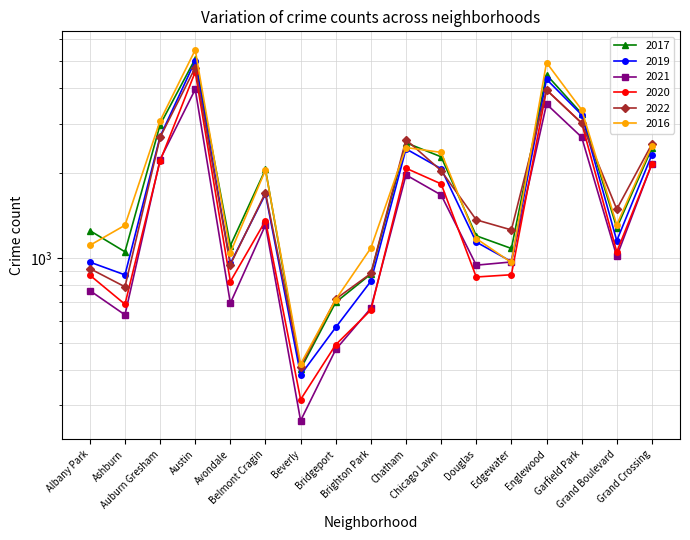

Reading left to right, transcribe all the data shown in this chart.

2017: Albany Park=1252	Ashburn=1053	Auburn Gresham=2973	Austin=5095	Avondale=1107	Belmont Cragin=2066	Beverly=404	Bridgeport=697	Brighton Park=878	Chatham=2566	Chicago Lawn=2288	Douglas=1200	Edgewater=1082	Englewood=4472	Garfield Park=3257	Grand Boulevard=1281	Grand Crossing=2456
2019: Albany Park=968	Ashburn=872	Auburn Gresham=2700	Austin=5008	Avondale=957	Belmont Cragin=1687	Beverly=385	Bridgeport=568	Brighton Park=828	Chatham=2441	Chicago Lawn=2076	Douglas=1140	Edgewater=972	Englewood=4310	Garfield Park=3226	Grand Boulevard=1153	Grand Crossing=2328
2021: Albany Park=767	Ashburn=629	Auburn Gresham=2237	Austin=3971	Avondale=692	Belmont Cragin=1311	Beverly=265	Bridgeport=474	Brighton Park=664	Chatham=1973	Chicago Lawn=1675	Douglas=944	Edgewater=969	Englewood=3519	Garfield Park=2687	Grand Boulevard=1014	Grand Crossing=2161
2020: Albany Park=870	Ashburn=686	Auburn Gresham=2213	Austin=4577	Avondale=826	Belmont Cragin=1357	Beverly=315	Bridgeport=493	Brighton Park=654	Chatham=2084	Chicago Lawn=1834	Douglas=857	Edgewater=873	Englewood=3952	Garfield Park=3018	Grand Boulevard=1052	Grand Crossing=2158
2022: Albany Park=918	Ashburn=791	Auburn Gresham=2682	Austin=4742	Avondale=948	Belmont Cragin=1707	Beverly=412	Bridgeport=716	Brighton Park=882	Chatham=2632	Chicago Lawn=2043	Douglas=1367	Edgewater=1259	Englewood=3950	Garfield Park=3012	Grand Boulevard=1491	Grand Crossing=2540
2016: Albany Park=1110	Ashburn=1308	Auburn Gresham=3071	Austin=5481	Avondale=1046	Belmont Cragin=2053	Beverly=421	Bridgeport=713	Brighton Park=1086	Chatham=2468	Chicago Lawn=2372	Douglas=1173	Edgewater=965	Englewood=4939	Garfield Park=3361	Grand Boulevard=1313	Grand Crossing=2500